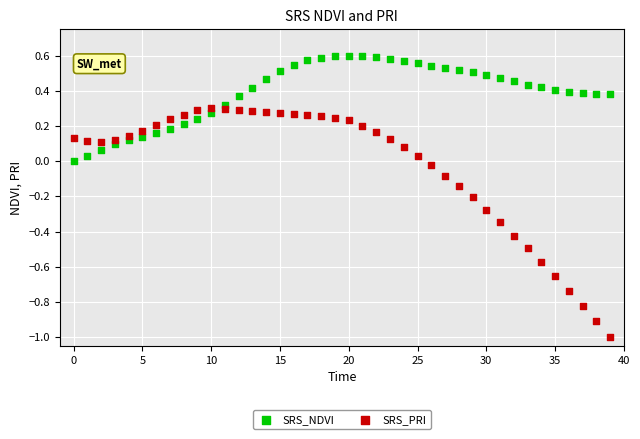

Which series contains the highest Y value?

SRS_NDVI